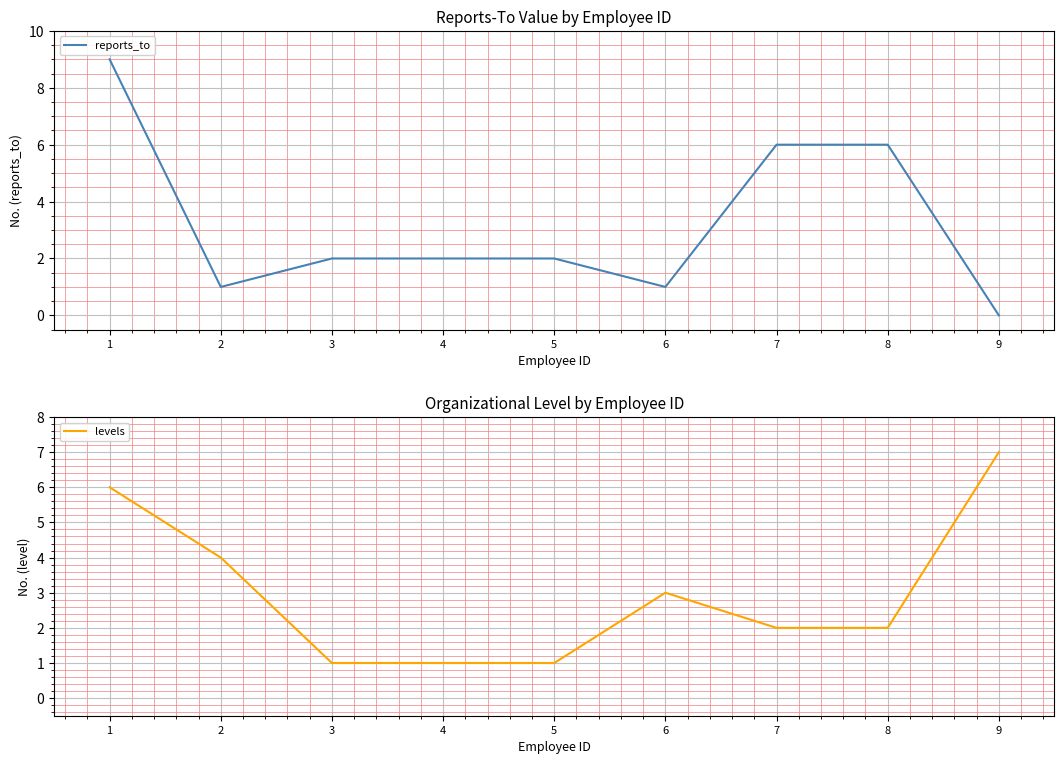

At which category does levels reach its first local peak?

6